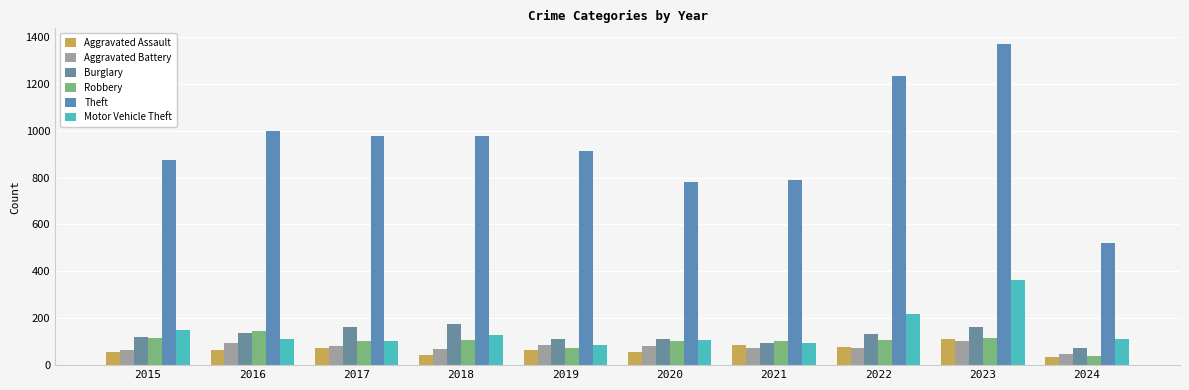

Reading left to right, extract all data points from this chart.

Aggravated Assault: 54	66	72	43	65	56	86	78	110	33
Aggravated Battery: 64	93	83	70	88	82	75	71	102	47
Burglary: 121	139	162	176	110	110	95	132	161	72
Robbery: 117	144	105	107	75	102	105	108	114	41
Theft: 874	999	979	977	914	782	791	1235	1368	520
Motor Vehicle Theft: 152	110	104	127	84	109	96	219	364	111